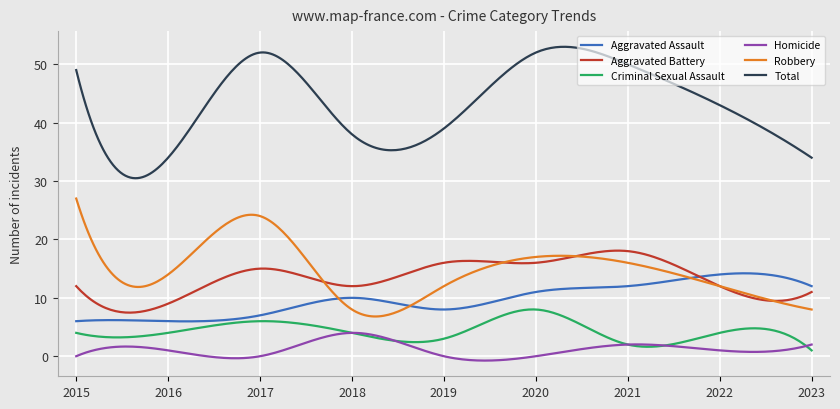

What is the difference between the maximum and minimum values in the Aggravated Battery series?

10.6